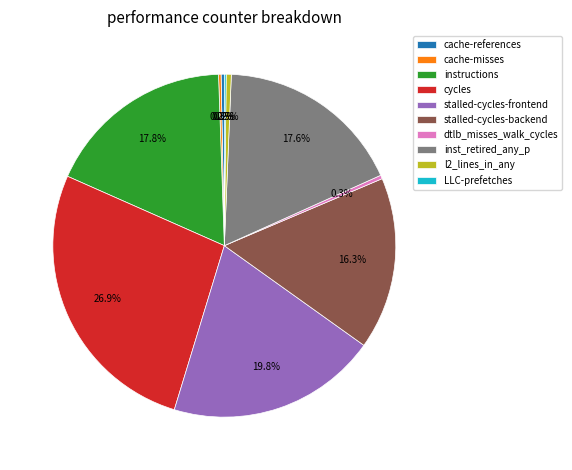

Does cycles represent more than half of the total?

No